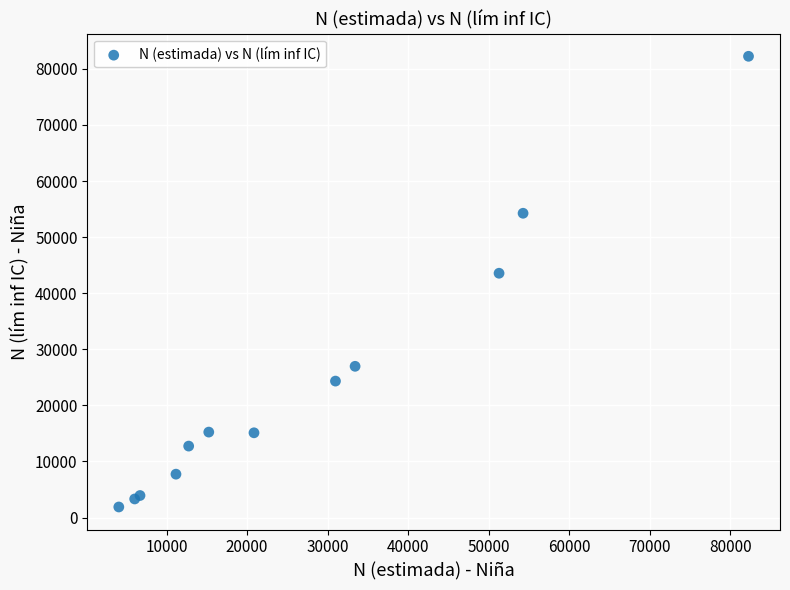

What Y value in the scatter plot is closest to 42065?

43562